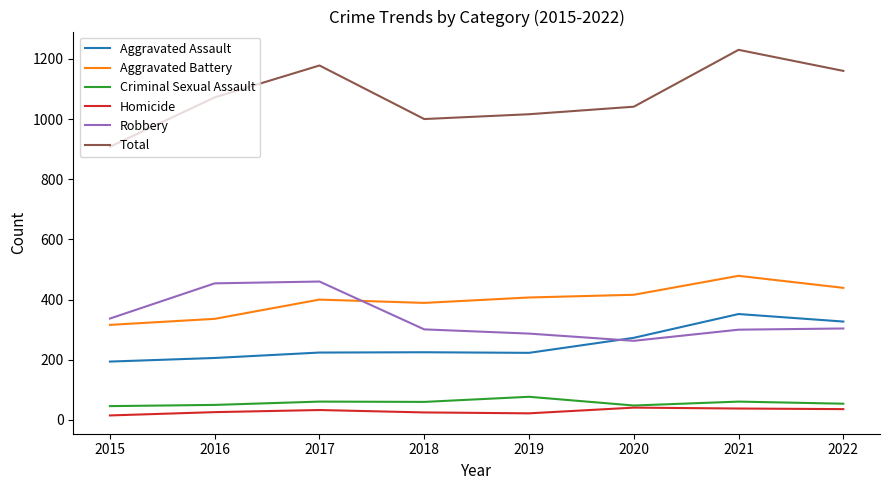

Which series has the widest spread of values?

Total